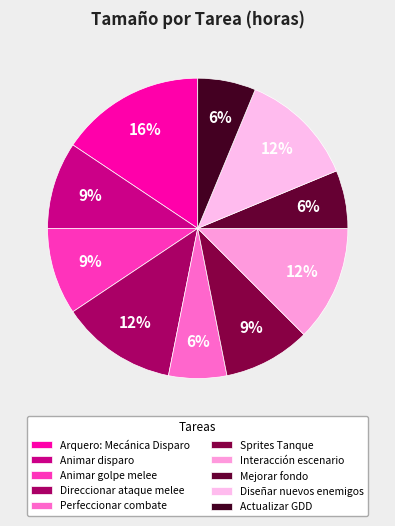

Does Interacción escenario represent more than half of the total?

No